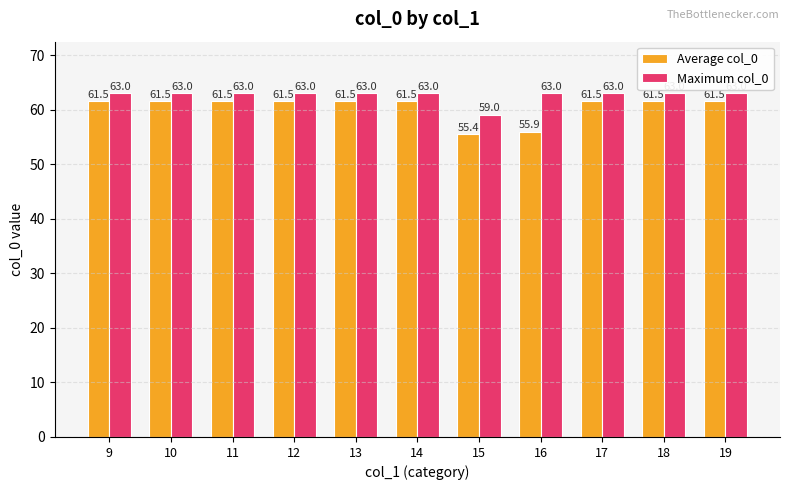

Rank the series by their maximum value, from lowest to highest.

Average col_0, Maximum col_0